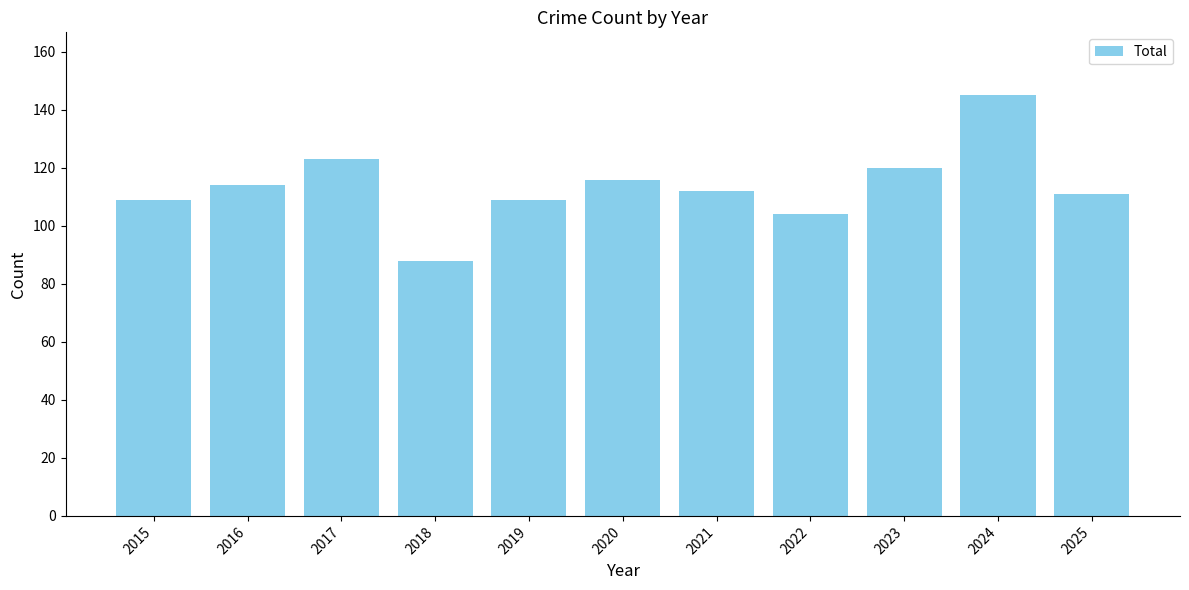

What is the smallest value displayed?

88